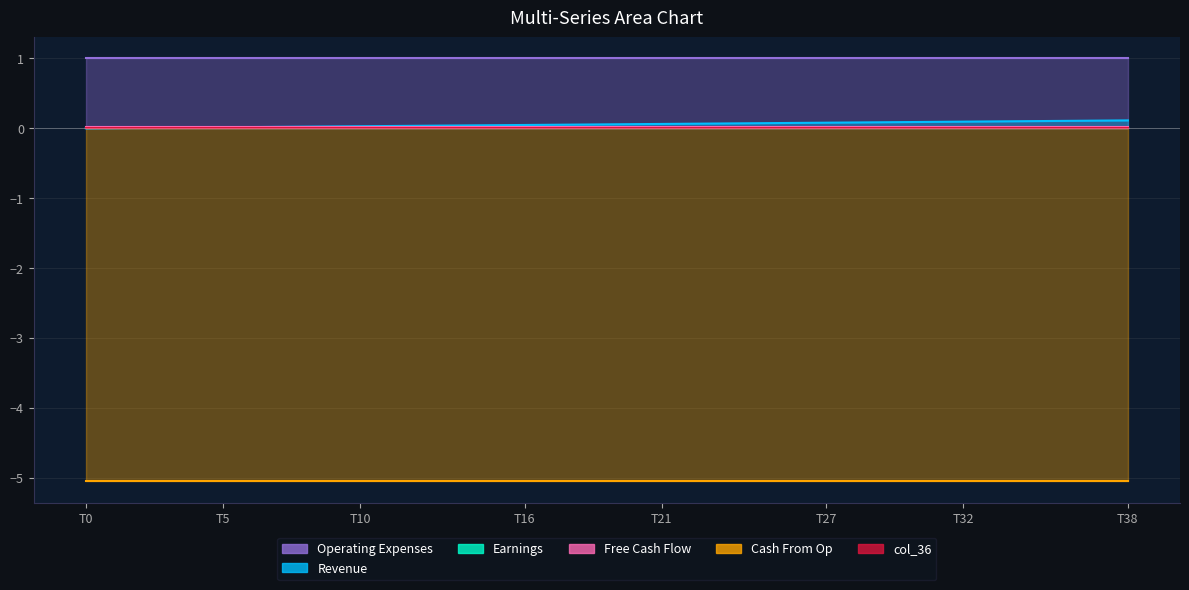

Reading right to left, what are all the values shown in this chart?

col_40: 38=0.1	37=0.1	36=0.1	35=0.1	34=0.1	33=0.1	32=0.1	31=0.1	30=0.1	29=0.1	28=0.1	27=0.1	26=0.1	25=0.1	24=0.1	23=0.1	22=0.1	21=0.1	20=0.1	19=0.1	18=0.1	17=0.1	16=0.0	15=0.0	14=0.0	13=0.0	12=0.0	11=0.0	10=0.0	9=0.0	8=0.0	7=0.0	6=0.0	5=0.0	4=0.0	3=0.0	2=0.0	1=0.0	0=0.0
col_9: 38=0.0	37=0.0	36=0.0	35=0.0	34=0.0	33=0.0	32=0.0	31=0.0	30=0.0	29=0.0	28=0.0	27=0.0	26=0.0	25=0.0	24=0.0	23=0.0	22=0.0	21=0.0	20=0.0	19=0.0	18=0.0	17=0.0	16=0.0	15=0.0	14=0.0	13=0.0	12=0.0	11=0.0	10=0.0	9=0.0	8=0.0	7=0.0	6=0.0	5=0.0	4=0.0	3=0.0	2=0.0	1=0.0	0=0.0
col_10: 38=0.0	37=0.0	36=0.0	35=0.0	34=0.0	33=0.0	32=0.0	31=0.0	30=0.0	29=0.0	28=0.0	27=0.0	26=0.0	25=0.0	24=0.0	23=0.0	22=0.0	21=0.0	20=0.0	19=0.0	18=0.0	17=0.0	16=0.0	15=0.0	14=0.0	13=0.0	12=0.0	11=0.0	10=0.0	9=0.0	8=0.0	7=0.0	6=0.0	5=0.0	4=0.0	3=0.0	2=0.0	1=0.0	0=0.0
col_11: 38=-5.1	37=-5.1	36=-5.1	35=-5.1	34=-5.1	33=-5.1	32=-5.1	31=-5.1	30=-5.1	29=-5.1	28=-5.1	27=-5.1	26=-5.1	25=-5.1	24=-5.1	23=-5.1	22=-5.1	21=-5.1	20=-5.1	19=-5.1	18=-5.1	17=-5.1	16=-5.1	15=-5.1	14=-5.1	13=-5.1	12=-5.1	11=-5.1	10=-5.1	9=-5.1	8=-5.1	7=-5.1	6=-5.1	5=-5.1	4=-5.1	3=-5.1	2=-5.1	1=-5.1	0=-5.1
col_35: 38=1.0	37=1.0	36=1.0	35=1.0	34=1.0	33=1.0	32=1.0	31=1.0	30=1.0	29=1.0	28=1.0	27=1.0	26=1.0	25=1.0	24=1.0	23=1.0	22=1.0	21=1.0	20=1.0	19=1.0	18=1.0	17=1.0	16=1.0	15=1.0	14=1.0	13=1.0	12=1.0	11=1.0	10=1.0	9=1.0	8=1.0	7=1.0	6=1.0	5=1.0	4=1.0	3=1.0	2=1.0	1=1.0	0=1.0
col_36: 38=0.0	37=0.0	36=0.0	35=0.0	34=0.0	33=0.0	32=0.0	31=0.0	30=0.0	29=0.0	28=0.0	27=0.0	26=0.0	25=0.0	24=0.0	23=0.0	22=0.0	21=0.0	20=0.0	19=0.0	18=0.0	17=0.0	16=0.0	15=0.0	14=0.0	13=0.0	12=0.0	11=0.0	10=0.0	9=0.0	8=0.0	7=0.0	6=0.0	5=0.0	4=0.0	3=0.0	2=0.0	1=0.0	0=0.0